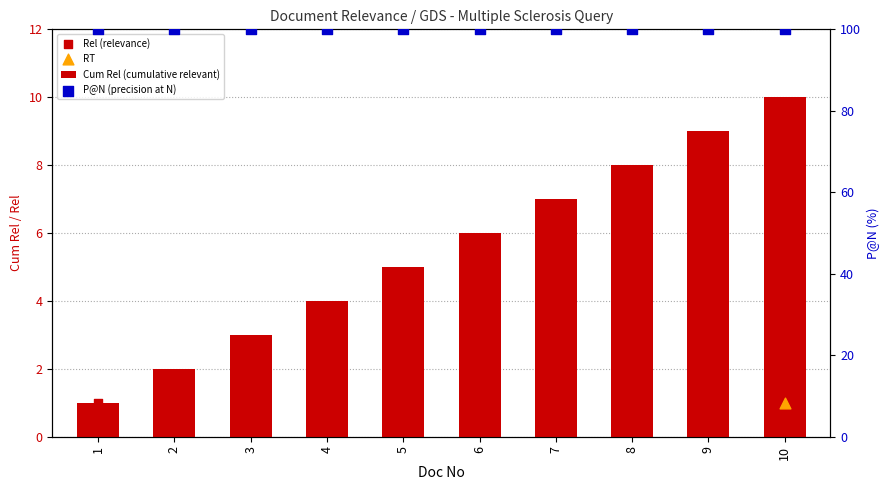

Which series has the widest spread of Y values?

Cum Rel (cumulative relevant)